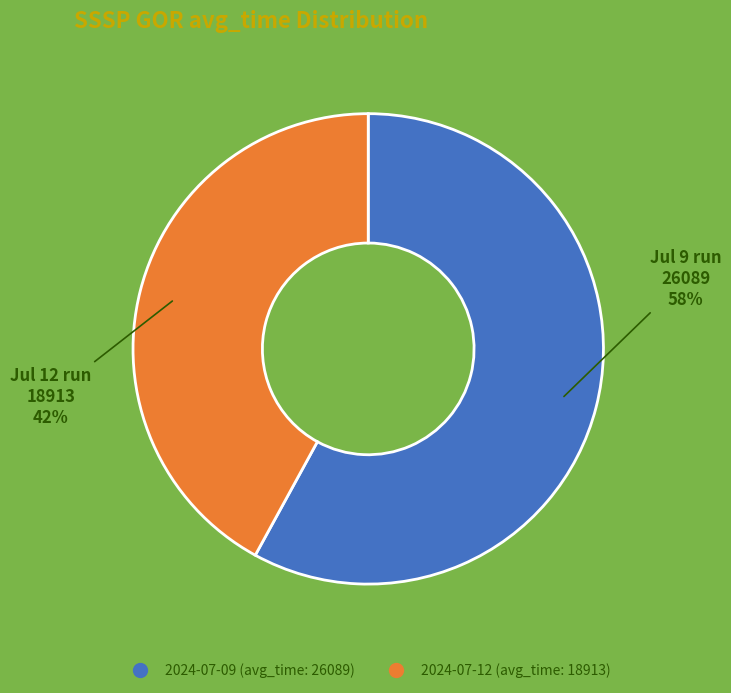

Rank the categories by value from highest to lowest.

2024-07-09 (avg_time: 26089), 2024-07-12 (avg_time: 18913)